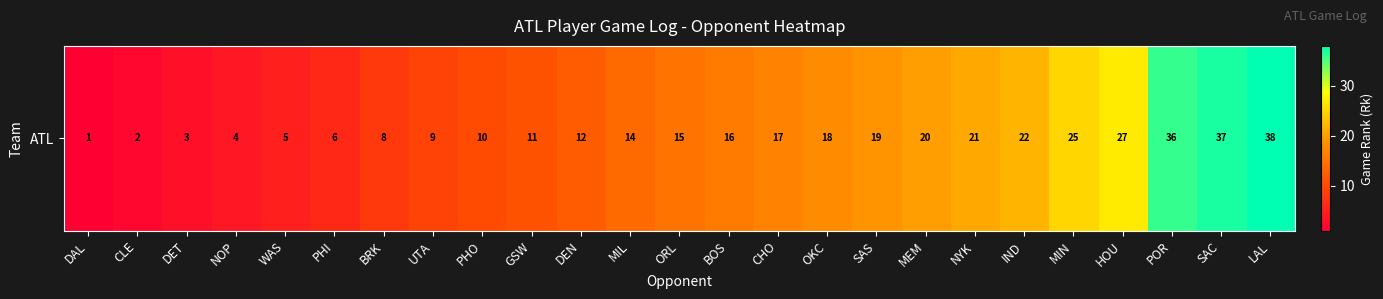

The value at MIN is 25. True or false?

True